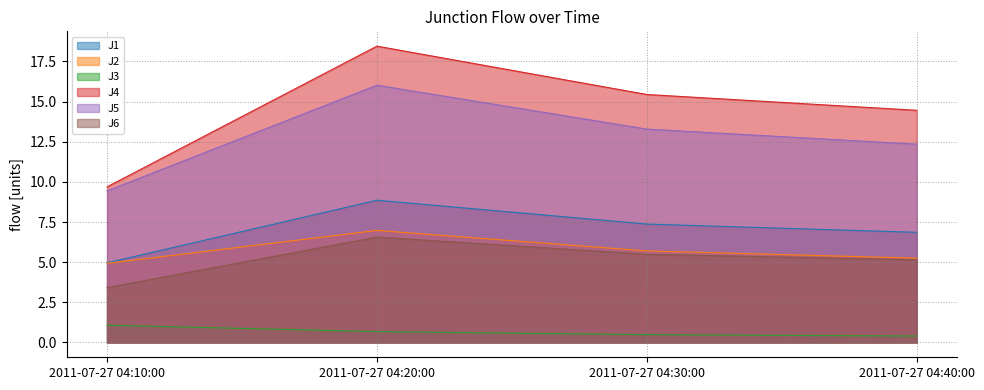

True or false: J1 and J6 intersect in this chart.

False